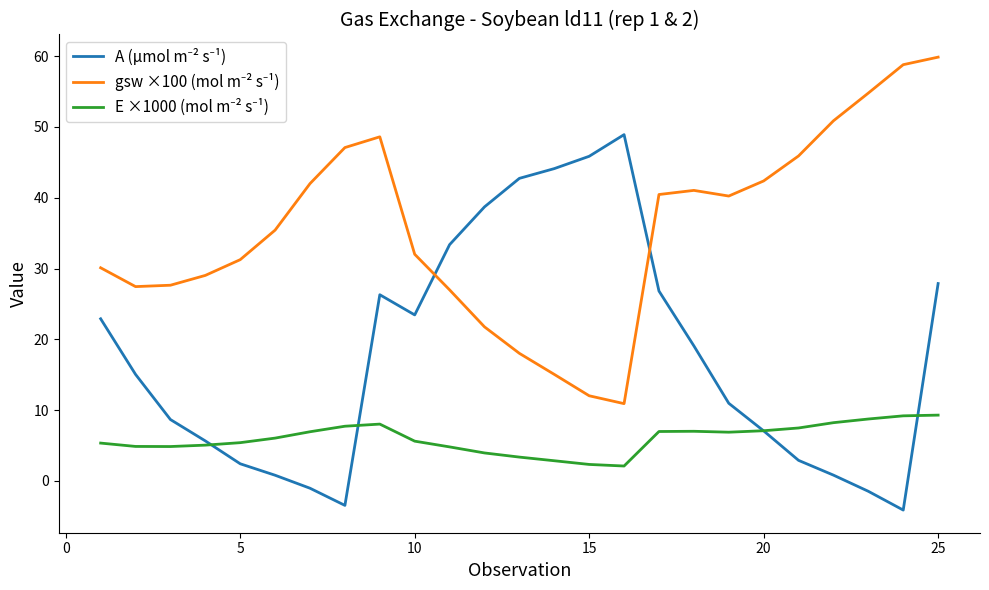

What is the minimum value shown in the chart?

-4.1